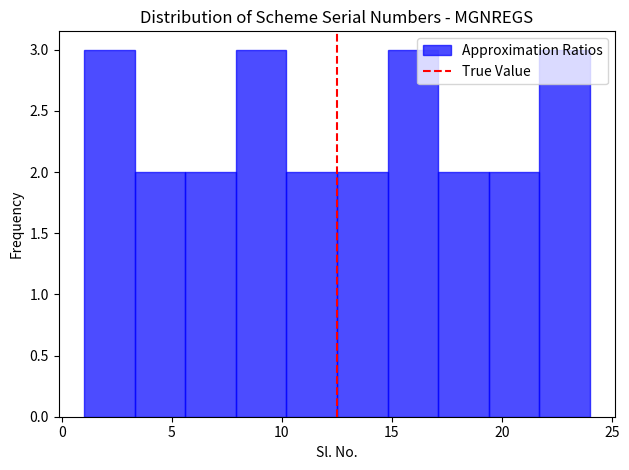

What is the height of the bar covering 19.4 to 21.7 on the x-axis? Neither the bar edges nor the heights are printed on the chart, so give them approximately, as read against the axes.

2